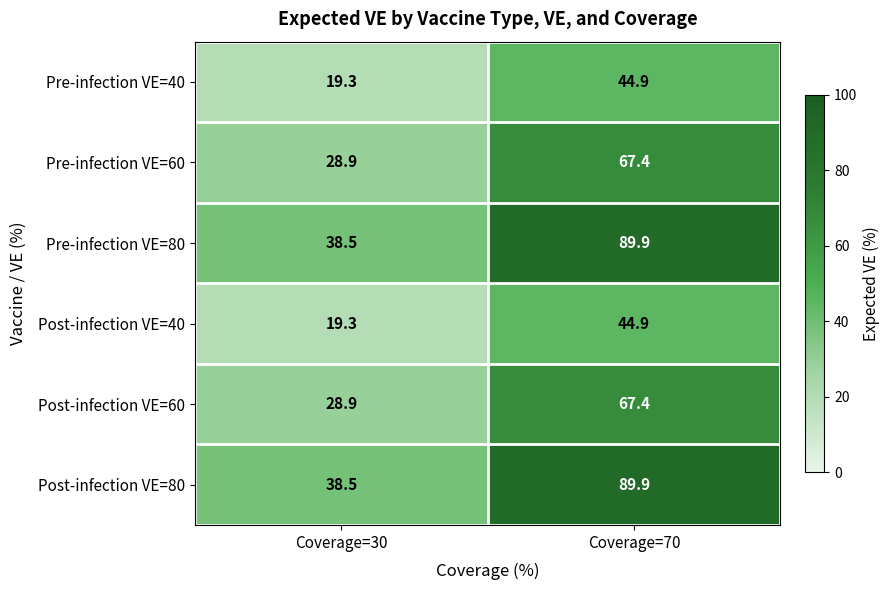

At which label is Pre-infection VE=60 closest to 48?

Coverage=30